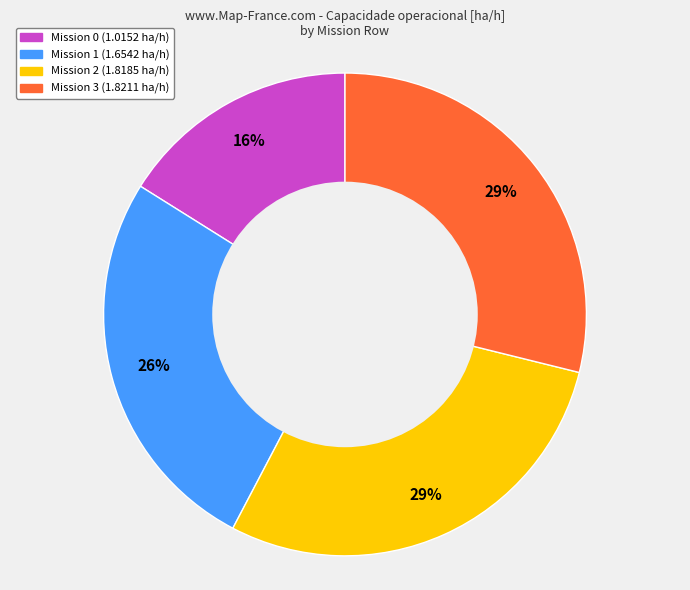

Does any single category account for the majority?

No